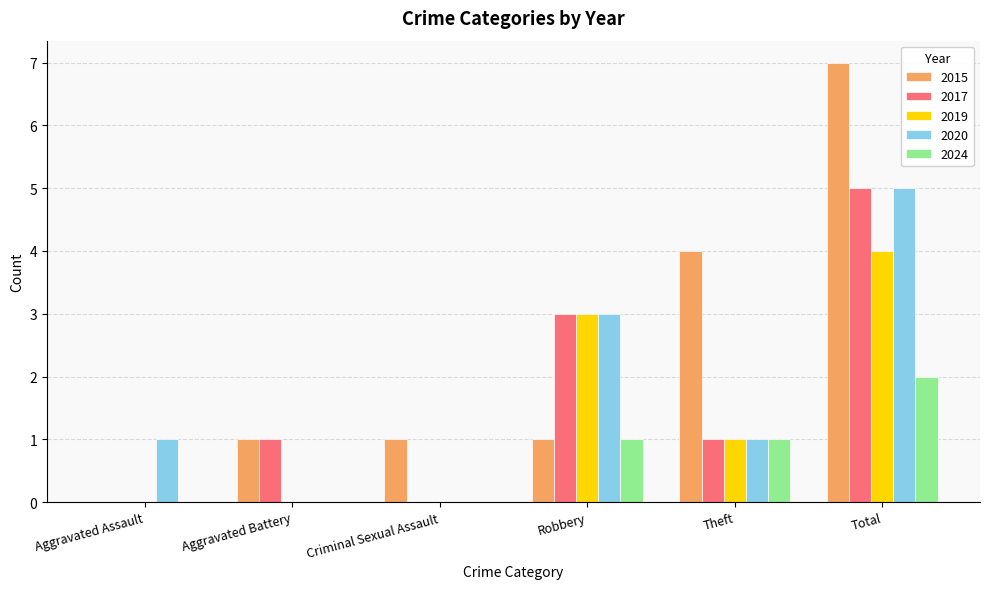

What is the highest value of the 2017 series?

5